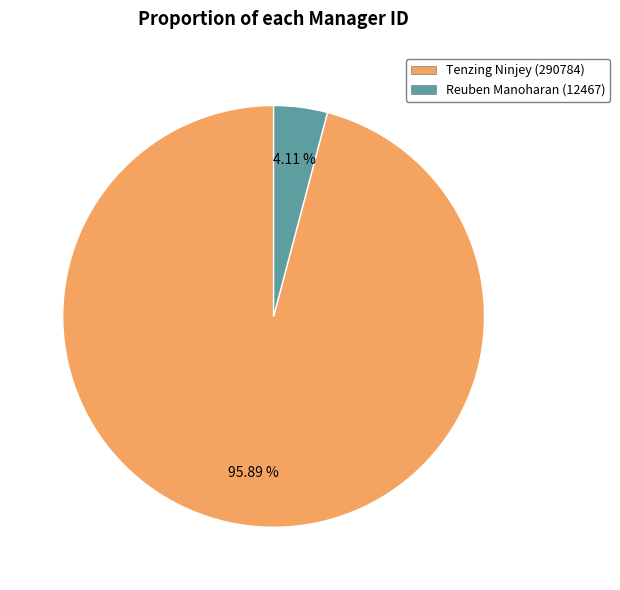

What percentage do Reuben Manoharan and Tenzing Ninjey together represent?

100.0%